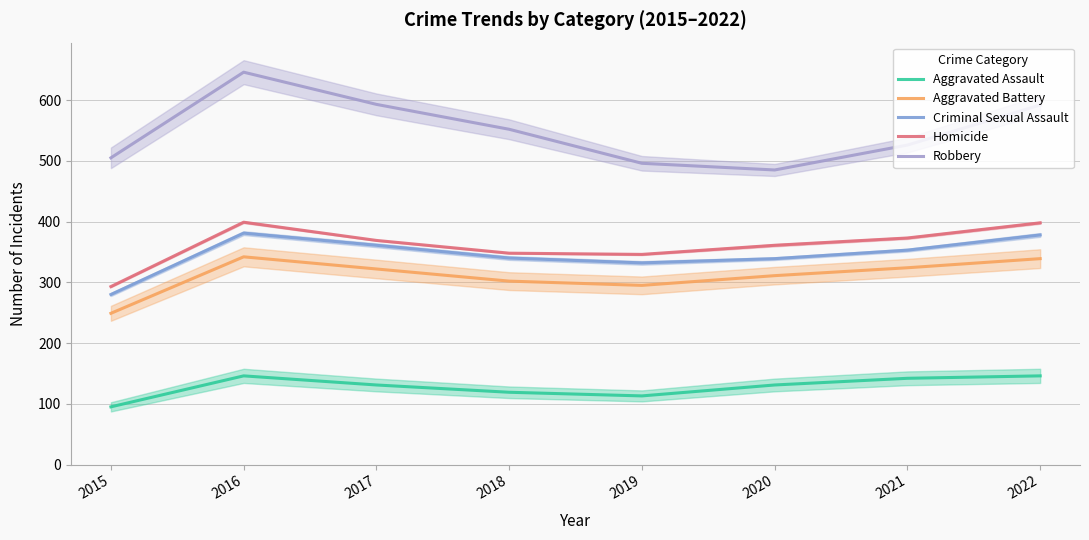

Which category has the lowest value in the Criminal Sexual Assault series?

2015